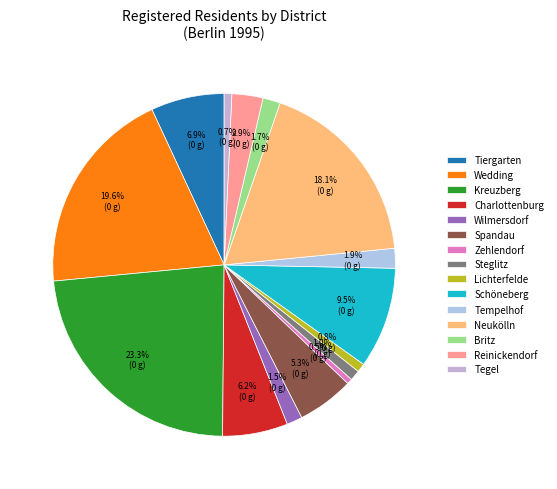

Which slice is the smallest?

Zehlendorf